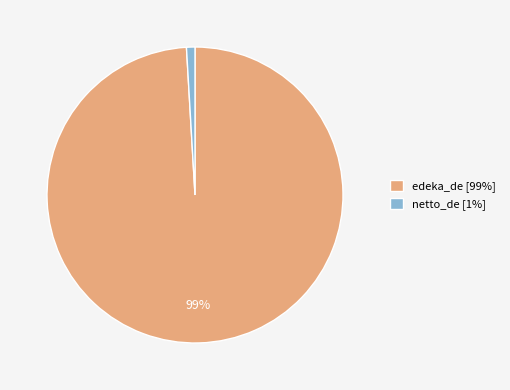

Between netto_de [1%] and edeka_de [99%], which is larger?

edeka_de [99%]